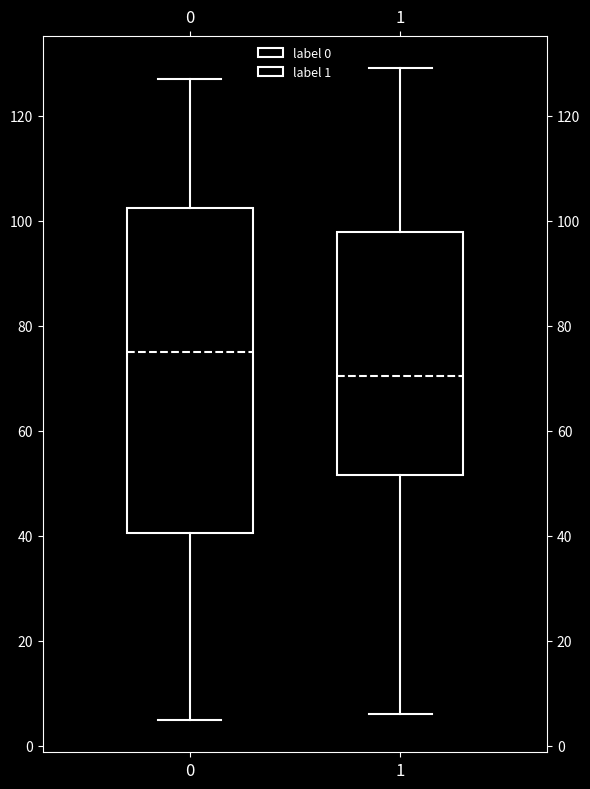

Which box has the highest median line?

0